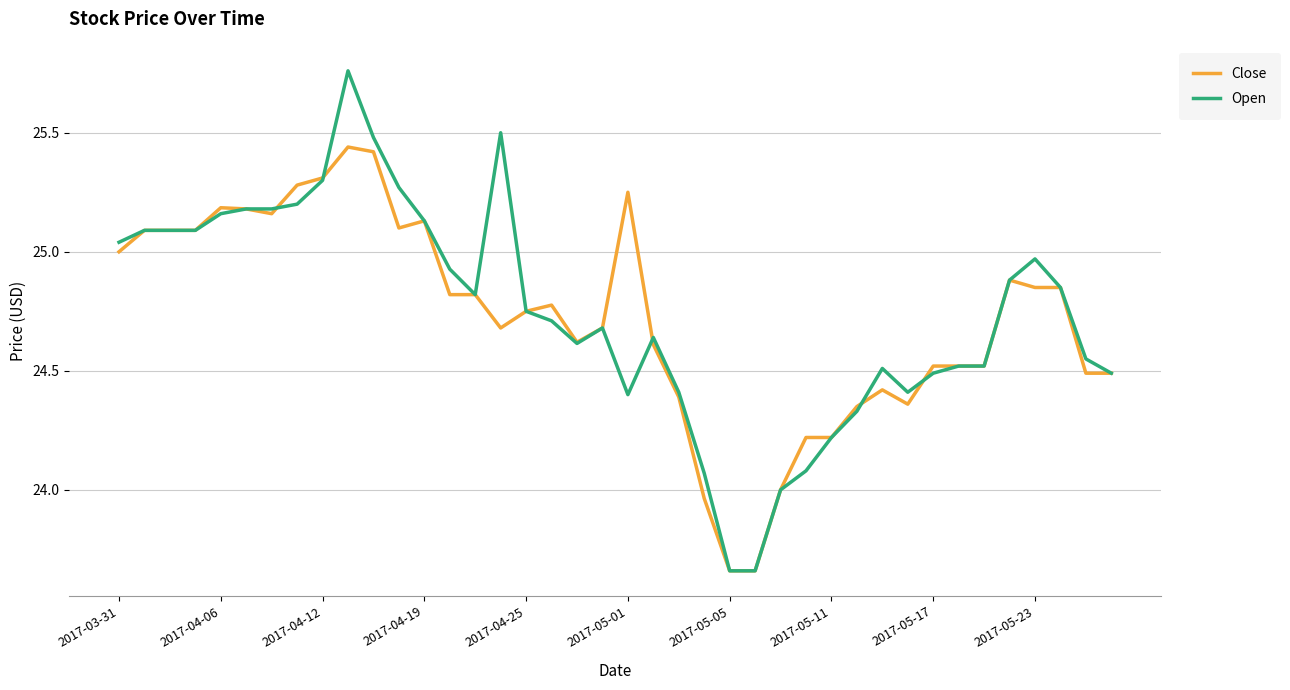

Rank the series by their maximum value, from lowest to highest.

Close, Open